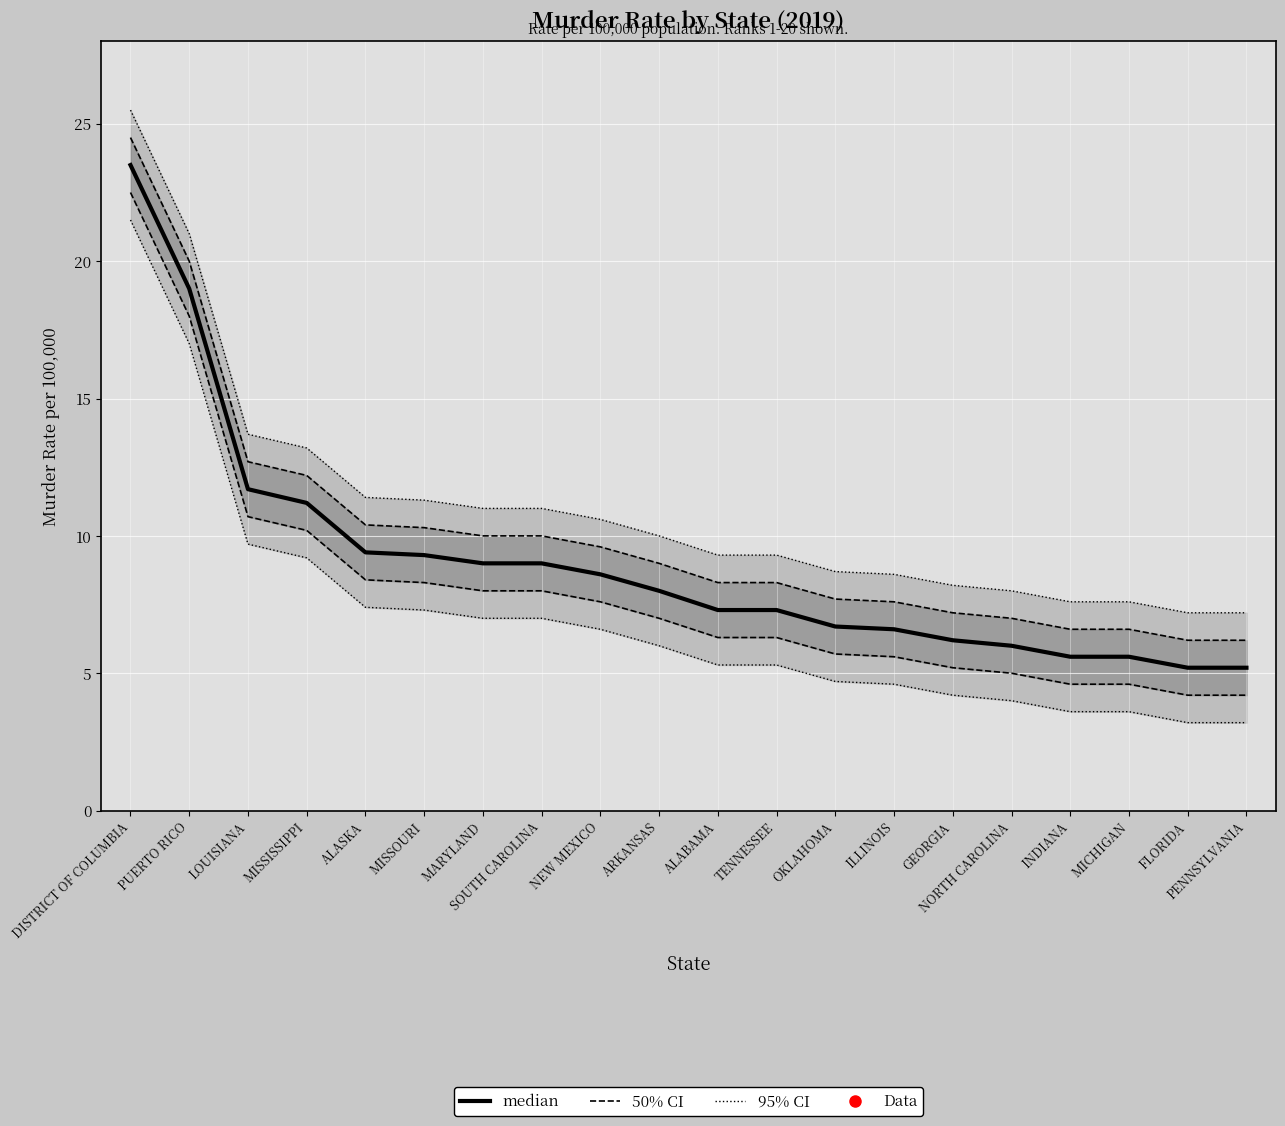

What is the difference between the maximum and minimum values?

18.3